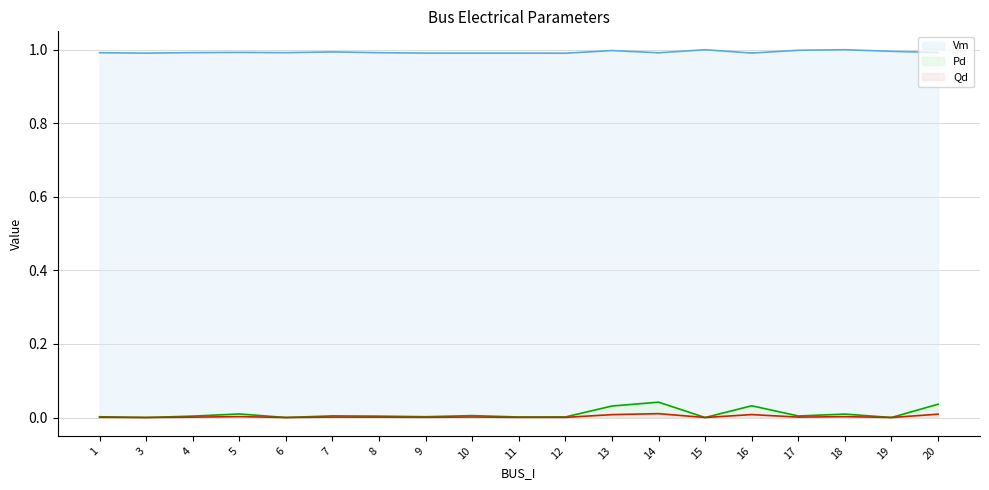

Between 11 and 15, which series saw the biggest shift?

Vm